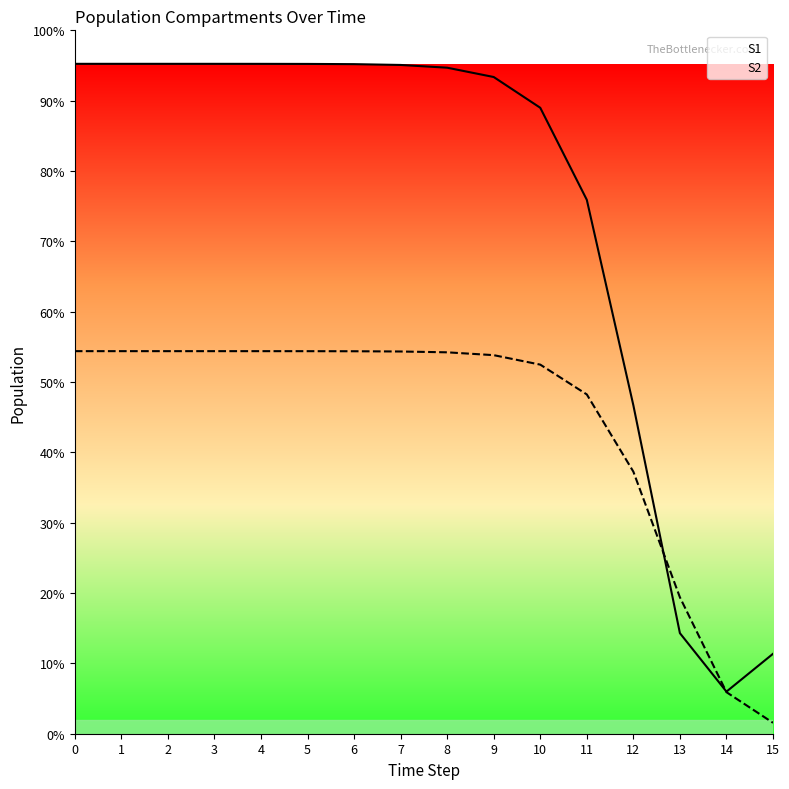

True or false: S2 and S1 cross at least once.

True